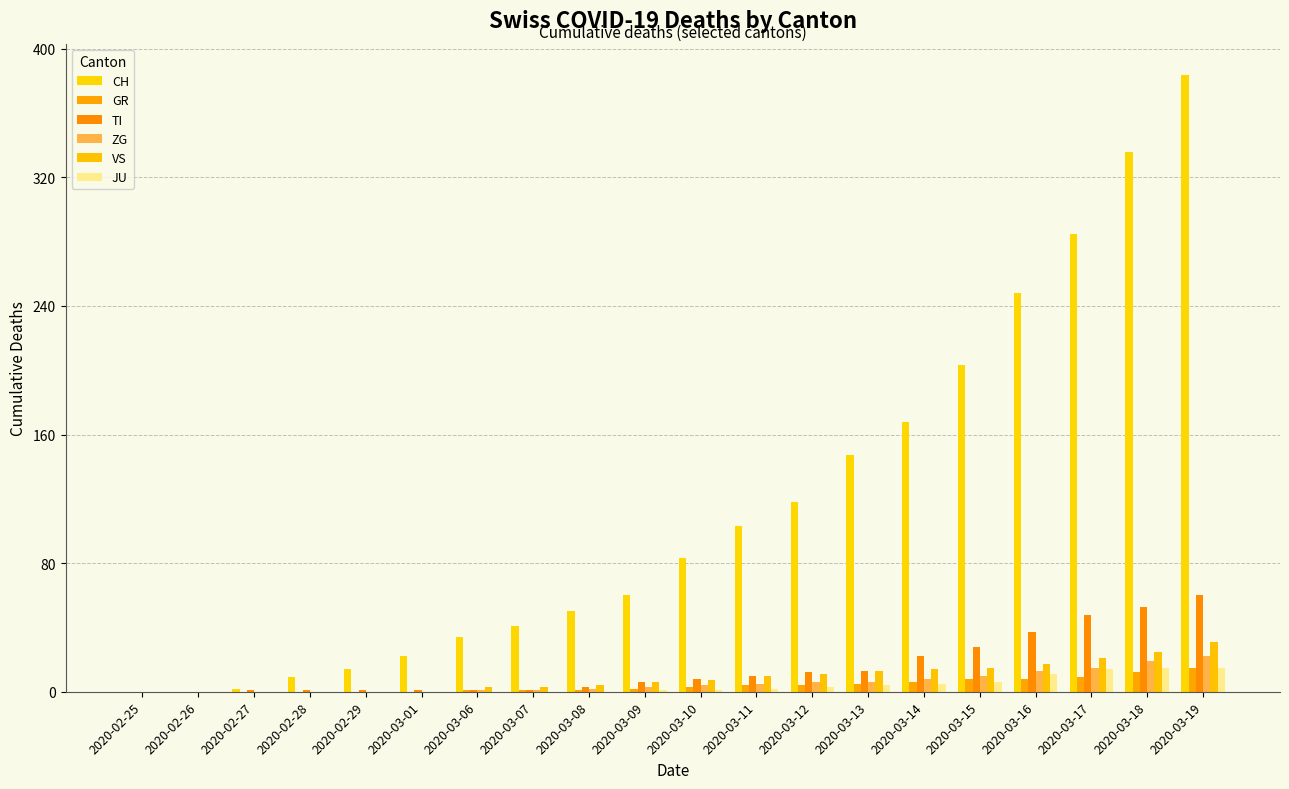

How many groups of bars are there?

20